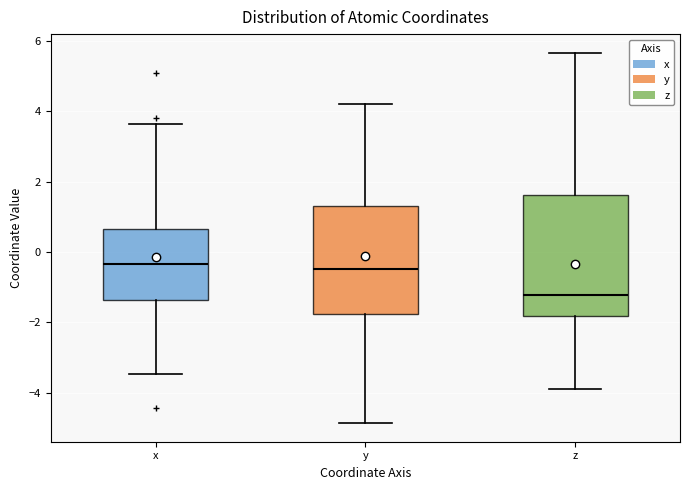

Reading left to right, transcribe this box plot: for each box, give where its median line is, the range the box spans, and where its two whiskers end, as read against the y-axis. The values are not printed on the chart, so give them approximately, as read against the axis.

x: median -0.4, box -1.4 to 0.6, whiskers -3.4 to 3.6
y: median -0.4, box -1.8 to 1.4, whiskers -4.8 to 4.2
z: median -1.2, box -1.8 to 1.6, whiskers -4.0 to 5.6